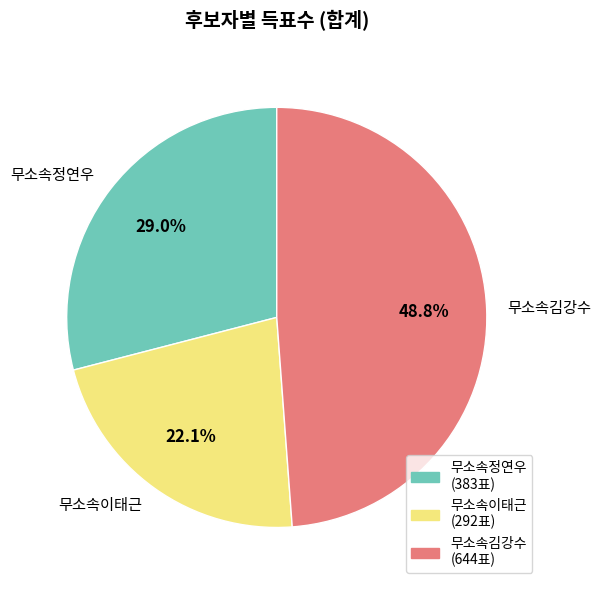

Approximately how many times larger is the value at 무소속이태근 compared to 무소속김강수?

0.5